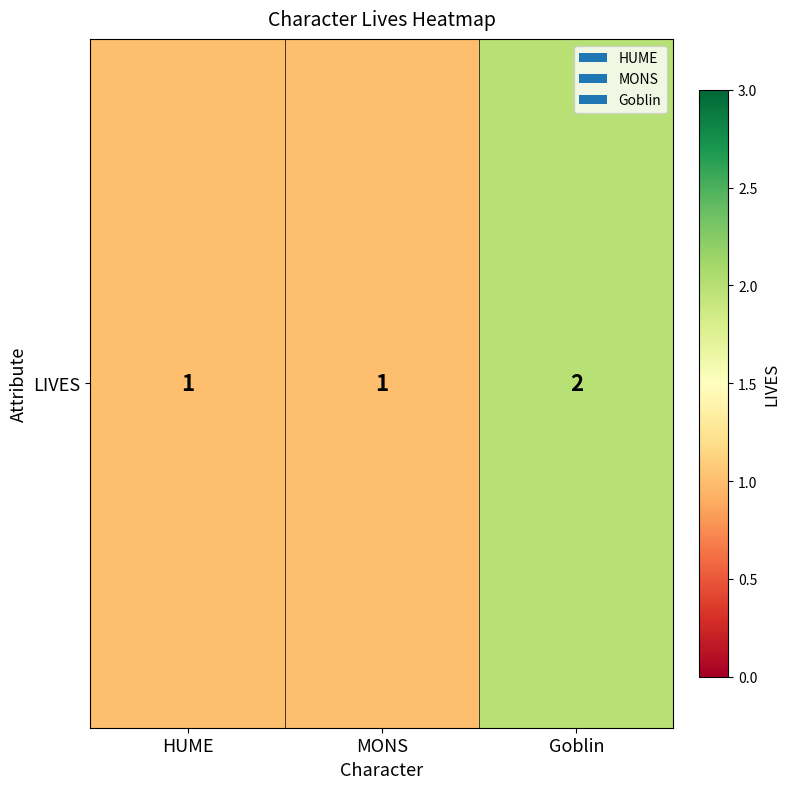

Is it true that the value at HUME is 2?

False